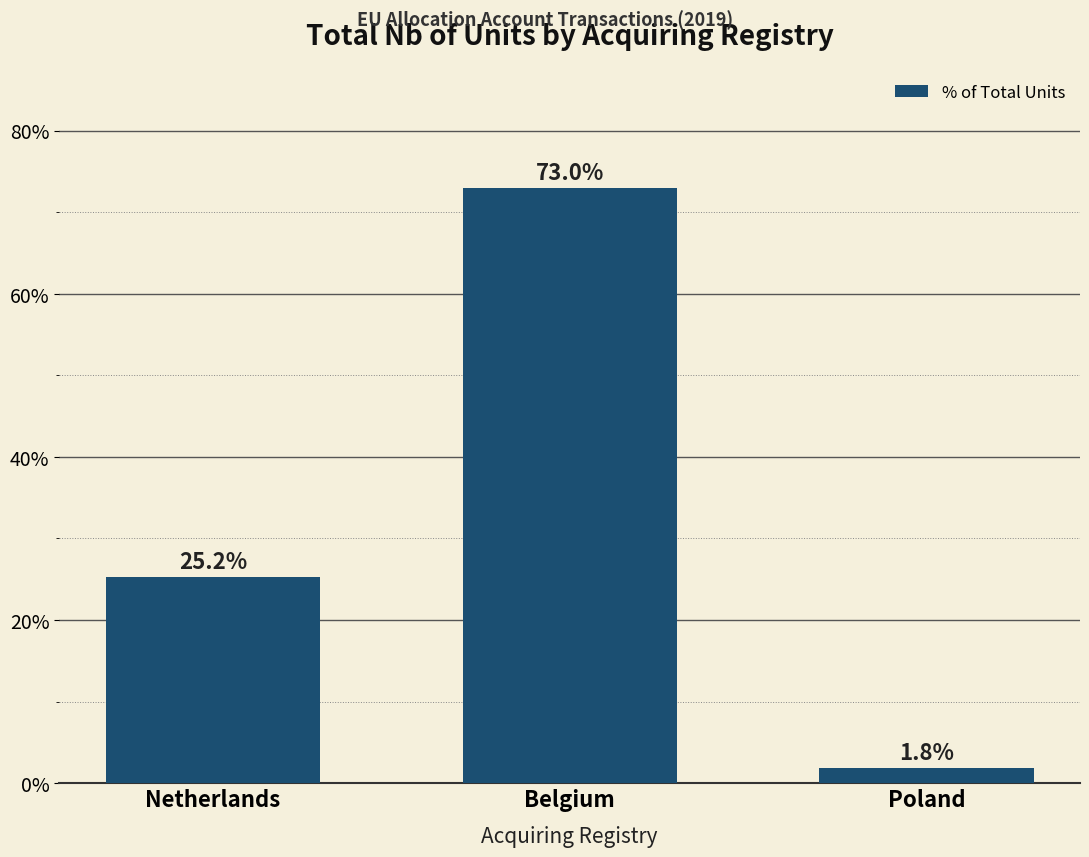

Between Poland and Belgium, which is larger?

Belgium